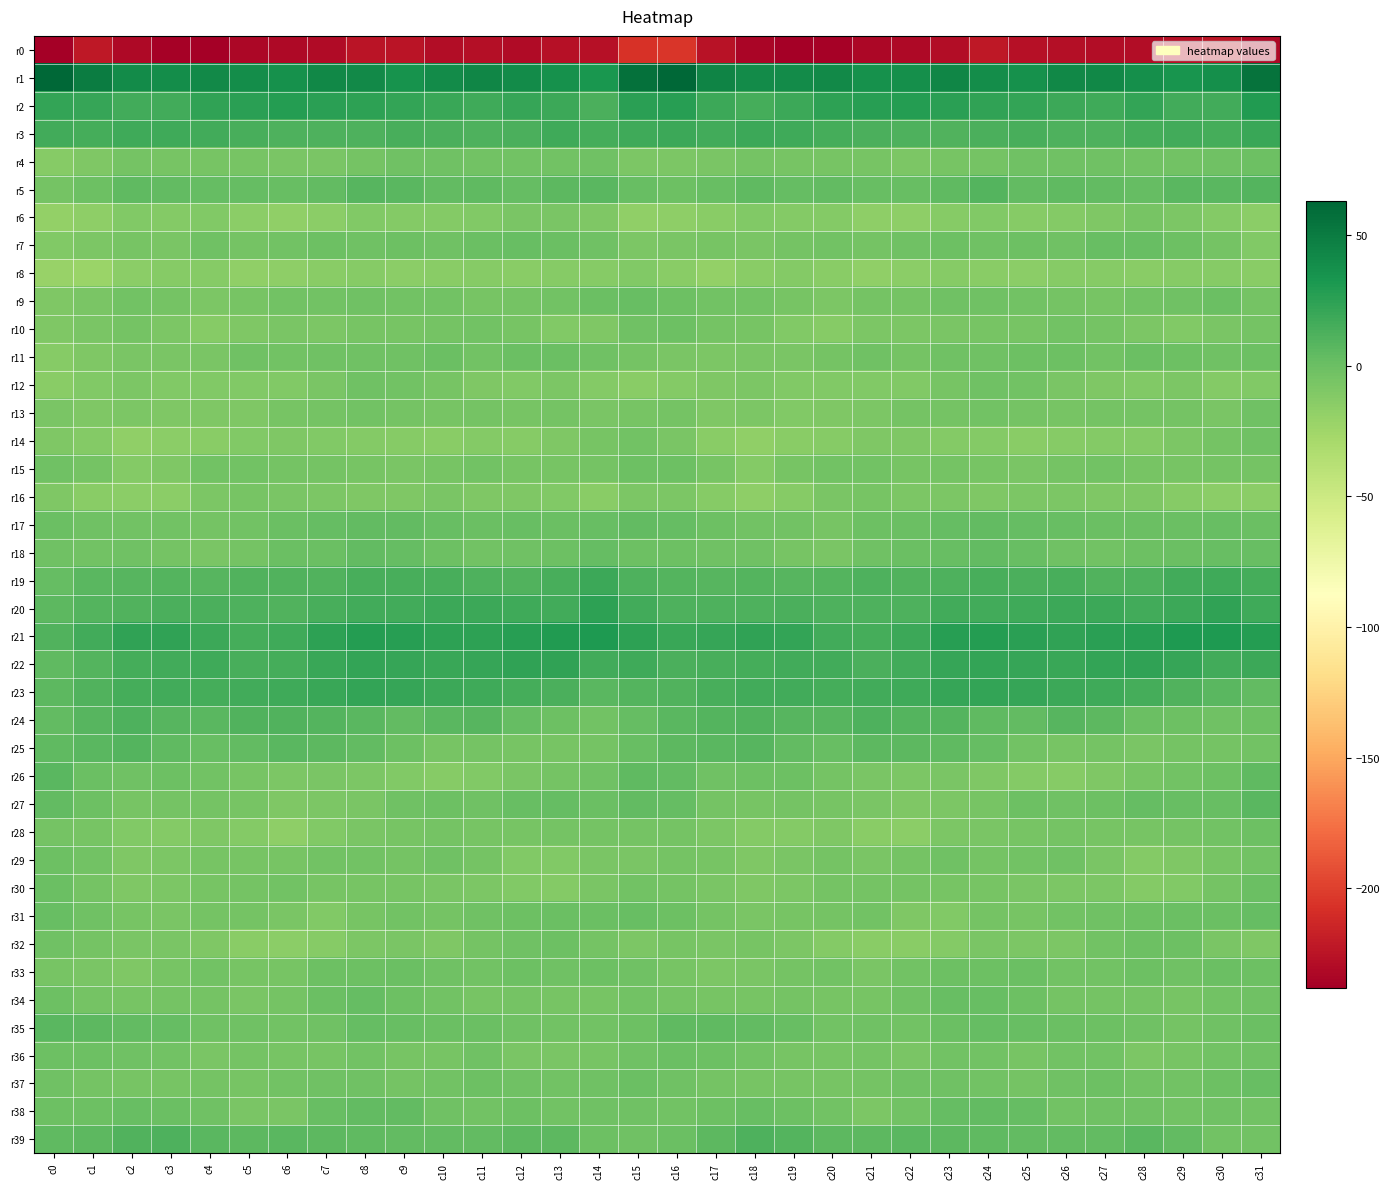

Reading left to right, transcribe all the data shown in this chart.

r0: c0=-237.6	c1=-222.0	c2=-231.7	c3=-236.6	c4=-238.1	c5=-233.3	c6=-231.4	c7=-230.9	c8=-224.2	c9=-224.0	c10=-228.7	c11=-228.0	c12=-230.2	c13=-227.4	c14=-226.9	c15=-206.6	c16=-204.7	c17=-226.3	c18=-233.6	c19=-237.8	c20=-236.2	c21=-232.7	c22=-231.0	c23=-229.5	c24=-222.0	c25=-227.0	c26=-228.1	c27=-228.8	c28=-229.4	c29=-227.1	c30=-223.6	c31=-232.0
r1: c0=62.9	c1=49.2	c2=40.5	c3=38.4	c4=41.6	c5=38.4	c6=36.2	c7=42.1	c8=41.1	c9=35.6	c10=40.1	c11=43.4	c12=39.5	c13=36.1	c14=33.1	c15=56.8	c16=61.8	c17=44.1	c18=39.5	c19=39.4	c20=41.5	c21=36.4	c22=37.6	c23=43.7	c24=38.4	c25=36.2	c26=42.4	c27=42.5	c28=38.0	c29=34.6	c30=37.6	c31=55.1
r2: c0=22.7	c1=20.8	c2=16.7	c3=16.2	c4=24.0	c5=26.3	c6=28.1	c7=26.4	c8=24.4	c9=22.5	c10=20.2	c11=17.2	c12=21.6	c13=19.3	c14=13.4	c15=26.2	c16=26.9	c17=19.4	c18=15.5	c19=18.9	c20=25.2	c21=27.5	c22=27.8	c23=25.4	c24=23.7	c25=22.1	c26=18.7	c27=18.1	c28=22.2	c29=16.4	c30=16.5	c31=28.9
r3: c0=16.9	c1=15.8	c2=18.0	c3=18.2	c4=16.6	c5=14.4	c6=11.5	c7=11.3	c8=11.3	c9=14.3	c10=12.9	c11=12.1	c12=13.4	c13=17.5	c14=14.8	c15=17.4	c16=19.3	c17=16.9	c18=18.8	c19=17.4	c20=15.7	c21=13.4	c22=11.2	c23=10.8	c24=12.5	c25=14.3	c26=12.2	c27=12.0	c28=15.3	c29=17.0	c30=15.4	c31=19.9
r4: c0=-12.9	c1=-9.1	c2=-4.9	c3=-5.8	c4=-6.4	c5=-5.9	c6=-7.3	c7=-7.2	c8=-5.0	c9=-2.8	c10=-2.1	c11=-2.9	c12=-3.2	c13=-3.4	c14=-2.8	c15=-7.7	c16=-8.8	c17=-6.6	c18=-4.8	c19=-6.2	c20=-6.1	c21=-6.3	c22=-7.9	c23=-6.3	c24=-4.1	c25=-2.6	c26=-2.4	c27=-2.8	c28=-3.6	c29=-3.0	c30=-2.7	c31=-1.4
r5: c0=-4.3	c1=-1.6	c2=5.1	c3=3.0	c4=2.9	c5=2.3	c6=0.6	c7=3.0	c8=8.6	c9=6.9	c10=3.1	c11=5.0	c12=2.2	c13=5.7	c14=7.2	c15=1.6	c16=-1.2	c17=0.9	c18=5.2	c19=2.4	c20=3.6	c21=1.0	c22=1.2	c23=4.8	c24=9.6	c25=3.8	c26=4.4	c27=4.0	c28=2.9	c29=6.7	c30=7.6	c31=9.1
r6: c0=-18.8	c1=-16.3	c2=-10.6	c3=-12.2	c4=-10.9	c5=-15.0	c6=-17.0	c7=-14.8	c8=-10.7	c9=-12.0	c10=-12.3	c11=-11.1	c12=-7.0	c13=-6.9	c14=-9.4	c15=-17.7	c16=-16.5	c17=-14.2	c18=-10.7	c19=-11.4	c20=-12.3	c21=-16.2	c22=-16.7	c23=-12.9	c24=-10.7	c25=-12.9	c26=-11.7	c27=-10.0	c28=-6.2	c29=-7.7	c30=-11.9	c31=-15.5
r7: c0=-10.9	c1=-8.1	c2=-5.8	c3=-7.0	c4=-2.6	c5=-4.9	c6=-3.7	c7=-1.3	c8=-1.8	c9=-1.2	c10=-1.9	c11=-0.5	c12=1.7	c13=0.1	c14=-2.4	c15=-8.6	c16=-7.0	c17=-6.0	c18=-7.0	c19=-4.9	c20=-3.1	c21=-5.0	c22=-2.9	c23=-1.2	c24=-1.9	c25=-0.9	c26=-2.1	c27=0.8	c28=1.2	c29=-0.8	c30=-5.1	c31=-10.4
r8: c0=-20.8	c1=-22.6	c2=-15.3	c3=-13.4	c4=-12.4	c5=-17.5	c6=-15.9	c7=-13.6	c8=-12.4	c9=-15.8	c10=-13.6	c11=-13.4	c12=-13.7	c13=-13.3	c14=-12.8	c15=-11.1	c16=-13.6	c17=-18.9	c18=-14.4	c19=-12.3	c20=-14.2	c21=-17.7	c22=-15.2	c23=-12.6	c24=-13.8	c25=-15.2	c26=-13.4	c27=-13.4	c28=-13.5	c29=-13.4	c30=-13.0	c31=-13.9
r9: c0=-9.3	c1=-7.0	c2=-3.4	c3=-5.1	c4=-8.0	c5=-5.7	c6=-3.7	c7=-3.4	c8=-2.1	c9=-3.9	c10=-3.9	c11=-6.2	c12=-4.6	c13=-3.3	c14=-0.2	c15=1.6	c16=-1.1	c17=-3.4	c18=-3.7	c19=-6.3	c20=-7.9	c21=-4.2	c22=-4.4	c23=-2.5	c24=-2.9	c25=-3.7	c26=-4.9	c27=-5.7	c28=-3.9	c29=-2.6	c30=-0.3	c31=-4.7
r10: c0=-9.5	c1=-7.5	c2=-4.7	c3=-8.5	c4=-13.1	c5=-9.9	c6=-7.4	c7=-7.7	c8=-5.5	c9=-6.3	c10=-4.1	c11=-3.6	c12=-6.4	c13=-10.1	c14=-8.9	c15=-1.8	c16=-1.6	c17=-4.2	c18=-5.6	c19=-10.3	c20=-12.8	c21=-8.1	c22=-8.1	c23=-6.7	c24=-5.8	c25=-6.0	c26=-3.6	c27=-4.4	c28=-7.7	c29=-10.6	c30=-7.2	c31=-4.3
r11: c0=-13.4	c1=-9.1	c2=-7.6	c3=-7.1	c4=-6.7	c5=-2.6	c6=-3.4	c7=-2.9	c8=-2.3	c9=-2.6	c10=-0.1	c11=-3.7	c12=-0.5	c13=0.4	c14=-2.5	c15=-4.3	c16=-6.7	c17=-7.7	c18=-6.9	c19=-7.4	c20=-5.1	c21=-2.1	c22=-4.1	c23=-2.0	c24=-2.8	c25=-1.4	c26=-1.4	c27=-3.5	c28=0.6	c29=-0.7	c30=-2.2	c31=-0.6
r12: c0=-14.4	c1=-10.5	c2=-7.8	c3=-10.6	c4=-10.0	c5=-10.6	c6=-11.0	c7=-7.5	c8=-2.9	c9=-3.2	c10=-6.1	c11=-8.9	c12=-10.6	c13=-8.8	c14=-11.2	c15=-14.6	c16=-12.2	c17=-9.0	c18=-8.5	c19=-10.9	c20=-10.2	c21=-10.8	c22=-10.6	c23=-5.3	c24=-2.5	c25=-3.9	c26=-7.4	c27=-9.8	c28=-10.4	c29=-8.6	c30=-12.1	c31=-10.2
r13: c0=-7.3	c1=-9.0	c2=-8.3	c3=-9.9	c4=-9.8	c5=-9.0	c6=-5.5	c7=-4.2	c8=-4.0	c9=-4.3	c10=-5.9	c11=-4.9	c12=-5.4	c13=-4.1	c14=-7.0	c15=-5.6	c16=-5.1	c17=-9.6	c18=-8.2	c19=-10.4	c20=-9.7	c21=-7.9	c22=-4.9	c23=-4.1	c24=-4.0	c25=-5.0	c26=-5.6	c27=-5.1	c28=-4.8	c29=-4.6	c30=-6.9	c31=-2.0
r14: c0=-9.7	c1=-11.6	c2=-17.8	c3=-15.5	c4=-14.2	c5=-10.4	c6=-9.5	c7=-10.3	c8=-12.3	c9=-12.6	c10=-13.9	c11=-11.3	c12=-12.7	c13=-9.8	c14=-6.3	c15=-3.8	c16=-6.5	c17=-14.3	c18=-17.8	c19=-14.5	c20=-13.3	c21=-9.7	c22=-9.7	c23=-11.4	c24=-12.1	c25=-13.6	c26=-12.9	c27=-11.8	c28=-11.9	c29=-8.2	c30=-4.9	c31=-2.3
r15: c0=-2.7	c1=-5.0	c2=-11.2	c3=-8.9	c4=-3.7	c5=-3.4	c6=-4.8	c7=-4.9	c8=-5.5	c9=-7.2	c10=-6.2	c11=-3.4	c12=-5.6	c13=-5.7	c14=-4.6	c15=-1.1	c16=-1.4	c17=-6.4	c18=-12.0	c19=-6.1	c20=-3.4	c21=-3.7	c22=-5.3	c23=-5.1	c24=-6.0	c25=-7.5	c26=-4.8	c27=-3.8	c28=-5.9	c29=-5.3	c30=-4.6	c31=-4.8
r16: c0=-9.1	c1=-14.1	c2=-15.8	c3=-15.0	c4=-8.6	c5=-6.4	c6=-7.2	c7=-8.0	c8=-9.5	c9=-9.6	c10=-7.0	c11=-9.4	c12=-9.3	c13=-11.1	c14=-14.2	c15=-7.9	c16=-8.3	c17=-13.3	c18=-16.6	c19=-12.4	c20=-7.2	c21=-6.1	c22=-8.5	c23=-8.2	c24=-9.9	c25=-8.6	c26=-7.7	c27=-10.0	c28=-9.3	c29=-12.7	c30=-14.7	c31=-15.2
r17: c0=0.5	c1=-1.9	c2=-3.2	c3=-3.6	c4=-4.9	c5=-3.4	c6=-0.2	c7=1.9	c8=3.0	c9=3.1	c10=1.6	c11=-0.5	c12=0.7	c13=-0.1	c14=1.2	c15=3.5	c16=2.9	c17=-1.1	c18=-3.9	c19=-3.4	c20=-5.6	c21=-1.4	c22=-0.2	c23=2.9	c24=3.0	c25=2.5	c26=0.9	c27=-0.5	c28=0.5	c29=0.2	c30=1.0	c31=0.4
r18: c0=-2.5	c1=-3.2	c2=-2.5	c3=-4.3	c4=-7.2	c5=-4.3	c6=-0.2	c7=-0.1	c8=3.7	c9=2.7	c10=-1.5	c11=-3.8	c12=-2.3	c13=-0.9	c14=1.8	c15=-1.0	c16=-0.7	c17=-2.4	c18=-2.2	c19=-5.9	c20=-6.8	c21=-2.7	c22=0.2	c23=1.0	c24=4.1	c25=1.0	c26=-2.5	c27=-3.7	c28=-1.5	c29=-0.1	c30=1.4	c31=1.1
r19: c0=2.7	c1=7.6	c2=8.7	c3=9.9	c4=8.4	c5=10.8	c6=10.8	c7=10.0	c8=13.9	c9=13.6	c10=13.9	c11=11.7	c12=10.5	c13=14.2	c14=18.4	c15=12.0	c16=9.9	c17=8.7	c18=10.0	c19=8.8	c20=9.1	c21=11.4	c22=10.1	c23=11.2	c24=14.3	c25=13.3	c26=13.6	c27=10.6	c28=11.8	c29=15.9	c30=17.3	c31=15.1
r20: c0=6.4	c1=9.3	c2=11.1	c3=13.2	c4=12.9	c5=11.4	c6=11.0	c7=14.3	c8=16.9	c9=16.9	c10=18.9	c11=18.9	c12=17.3	c13=16.3	c14=24.7	c15=16.0	c16=12.3	c17=11.2	c18=11.9	c19=13.5	c20=12.3	c21=11.3	c22=11.3	c23=16.0	c24=17.0	c25=17.2	c26=19.1	c27=18.9	c28=15.9	c29=19.2	c30=24.1	c31=17.5
r21: c0=10.8	c1=17.1	c2=23.8	c3=23.3	c4=18.8	c5=15.4	c6=17.1	c7=24.3	c8=28.3	c9=27.4	c10=24.3	c11=24.8	c12=27.0	c13=28.9	c14=31.1	c15=25.1	c16=19.7	c17=21.6	c18=24.0	c19=22.1	c20=17.1	c21=15.5	c22=18.9	c23=26.6	c24=28.5	c25=26.2	c26=23.8	c27=25.9	c28=27.4	c29=30.0	c30=30.7	c31=28.0
r22: c0=4.3	c1=9.0	c2=15.5	c3=16.0	c4=17.6	c5=13.9	c6=15.2	c7=20.4	c8=22.3	c9=21.6	c10=19.8	c11=21.5	c12=23.0	c13=23.3	c14=17.0	c15=17.8	c16=13.0	c17=13.6	c18=15.4	c19=17.1	c20=16.4	c21=13.3	c22=17.0	c23=21.5	c24=22.3	c25=21.1	c26=20.2	c27=22.2	c28=23.6	c29=21.4	c30=16.5	c31=19.2
r23: c0=5.9	c1=10.4	c2=15.7	c3=16.9	c4=15.2	c5=16.1	c6=17.7	c7=20.0	c8=22.0	c9=21.6	c10=19.0	c11=17.7	c12=15.8	c13=12.6	c14=6.8	c15=9.7	c16=10.1	c17=13.8	c18=16.2	c19=16.6	c20=14.7	c21=16.9	c22=18.0	c23=21.4	c24=22.0	c25=20.9	c26=18.3	c27=17.2	c28=14.9	c29=10.4	c30=6.7	c31=4.0
r24: c0=4.0	c1=7.7	c2=11.7	c3=8.6	c4=7.5	c5=10.2	c6=10.4	c7=9.4	c8=6.6	c9=3.6	c10=7.4	c11=7.8	c12=1.8	c13=-1.0	c14=-3.1	c15=2.8	c16=7.1	c17=10.0	c18=10.6	c19=8.0	c20=7.9	c21=11.3	c22=9.3	c23=9.2	c24=5.0	c25=4.0	c26=8.7	c27=5.7	c28=0.4	c29=-1.7	c30=-2.6	c31=-1.3
r25: c0=5.0	c1=7.2	c2=9.4	c3=5.2	c4=0.8	c5=3.7	c6=6.7	c7=5.3	c8=3.3	c9=-1.3	c10=-5.3	c11=-4.4	c12=-6.3	c13=-5.6	c14=-4.7	c15=1.3	c16=6.0	c17=7.2	c18=8.7	c19=3.1	c20=0.7	c21=6.0	c22=5.9	c23=4.9	c24=1.9	c25=-3.6	c26=-5.3	c27=-4.5	c28=-6.7	c29=-4.7	c30=-4.4	c31=-2.9
r26: c0=6.5	c1=0.2	c2=-2.0	c3=-1.4	c4=-3.4	c5=-6.3	c6=-7.7	c7=-7.5	c8=-8.1	c9=-10.3	c10=-12.6	c11=-10.5	c12=-7.4	c13=-5.0	c14=-2.7	c15=4.6	c16=3.5	c17=-2.9	c18=-1.5	c19=-1.6	c20=-5.1	c21=-6.6	c22=-8.1	c23=-7.1	c24=-9.1	c25=-11.2	c26=-12.6	c27=-9.1	c28=-6.4	c29=-4.0	c30=-1.0	c31=4.4
r27: c0=3.6	c1=-1.5	c2=-5.3	c3=-4.6	c4=-5.3	c5=-6.3	c6=-9.5	c7=-8.5	c8=-6.8	c9=-2.5	c10=-1.5	c11=-2.8	c12=1.1	c13=2.0	c14=0.3	c15=3.5	c16=2.5	c17=-4.3	c18=-5.4	c19=-4.3	c20=-6.1	c21=-7.2	c22=-9.8	c23=-7.9	c24=-5.4	c25=-1.4	c26=-2.2	c27=-1.6	c28=2.0	c29=1.5	c30=1.1	c31=6.7
r28: c0=-4.7	c1=-6.3	c2=-10.4	c3=-11.6	c4=-9.8	c5=-11.8	c6=-15.9	c7=-10.1	c8=-7.5	c9=-6.2	c10=-5.1	c11=-5.5	c12=-6.0	c13=-5.2	c14=-4.2	c15=-4.2	c16=-4.8	c17=-7.9	c18=-11.4	c19=-11.2	c20=-9.7	c21=-14.1	c22=-14.8	c23=-8.2	c24=-7.2	c25=-5.5	c26=-5.2	c27=-5.6	c28=-6.0	c29=-4.4	c30=-4.1	c31=-1.0
r29: c0=-1.7	c1=-3.9	c2=-9.6	c3=-7.8	c4=-5.4	c5=-5.7	c6=-6.2	c7=-3.6	c8=-3.9	c9=-4.7	c10=-2.7	c11=-4.6	c12=-10.5	c13=-10.7	c14=-7.1	c15=-6.5	c16=-4.4	c17=-6.2	c18=-9.7	c19=-7.1	c20=-4.7	c21=-6.8	c22=-5.2	c23=-2.9	c24=-4.4	c25=-4.0	c26=-2.7	c27=-6.6	c28=-11.8	c29=-9.2	c30=-6.3	c31=-3.7
r30: c0=-0.5	c1=-4.7	c2=-9.3	c3=-8.1	c4=-6.1	c5=-4.6	c6=-3.7	c7=-5.5	c8=-5.5	c9=-5.8	c10=-7.4	c11=-8.1	c12=-10.3	c13=-11.8	c14=-6.6	c15=-3.9	c16=-4.7	c17=-7.1	c18=-9.5	c19=-7.6	c20=-4.9	c21=-4.4	c22=-4.2	c23=-5.7	c24=-5.3	c25=-6.5	c26=-7.7	c27=-8.4	c28=-11.6	c29=-10.4	c30=-4.2	c31=-0.3
r31: c0=0.8	c1=-2.3	c2=-5.9	c3=-6.9	c4=-5.1	c5=-4.4	c6=-7.0	c7=-11.0	c8=-6.3	c9=-4.1	c10=-5.1	c11=-2.8	c12=-1.1	c13=-0.3	c14=-0.5	c15=1.0	c16=-0.7	c17=-4.2	c18=-7.0	c19=-6.1	c20=-5.1	c21=-4.1	c22=-9.4	c23=-10.2	c24=-4.1	c25=-5.4	c26=-4.0	c27=-2.2	c28=-0.8	c29=-0.1	c30=-0.1	c31=1.8
r32: c0=-2.7	c1=-5.1	c2=-6.9	c3=-6.7	c4=-9.7	c5=-13.6	c6=-14.8	c7=-12.5	c8=-8.4	c9=-6.7	c10=-9.6	c11=-4.5	c12=-2.3	c13=-0.8	c14=-5.1	c15=-8.1	c16=-5.6	c17=-7.4	c18=-6.2	c19=-7.6	c20=-11.5	c21=-13.9	c22=-14.4	c23=-11.4	c24=-6.5	c25=-8.6	c26=-8.0	c27=-3.5	c28=-1.5	c29=-1.5	c30=-6.8	c31=-9.1
r33: c0=-6.2	c1=-7.0	c2=-8.8	c3=-5.7	c4=-3.4	c5=-6.2	c6=-5.3	c7=-1.4	c8=-1.4	c9=0.3	c10=-2.4	c11=-3.5	c12=-1.7	c13=-1.8	c14=-1.5	c15=-2.3	c16=-6.3	c17=-8.7	c18=-7.6	c19=-4.9	c20=-3.9	c21=-6.6	c22=-3.6	c23=-1.3	c24=-1.0	c25=-0.1	c26=-3.3	c27=-3.1	c28=-1.1	c29=-2.1	c30=-0.1	c31=-1.0
r34: c0=-1.5	c1=-4.8	c2=-6.0	c3=-4.9	c4=-4.6	c5=-6.6	c6=-4.1	c7=0.0	c8=2.0	c9=-0.6	c10=-3.5	c11=-5.8	c12=-4.2	c13=-5.9	c14=-5.4	c15=-3.7	c16=-5.3	c17=-5.3	c18=-5.8	c19=-4.3	c20=-5.5	c21=-6.4	c22=-2.7	c23=1.6	c24=0.9	c25=-1.5	c26=-5.0	c27=-4.9	c28=-4.6	c29=-6.2	c30=-3.2	c31=-1.9
r35: c0=7.3	c1=5.5	c2=3.2	c3=2.6	c4=-2.2	c5=-2.6	c6=-2.9	c7=-2.2	c8=2.0	c9=1.7	c10=0.2	c11=-0.6	c12=-2.0	c13=-3.6	c14=-4.0	c15=-0.6	c16=4.8	c17=5.0	c18=3.1	c19=1.2	c20=-3.0	c21=-2.4	c22=-3.4	c23=-0.6	c24=2.2	c25=1.4	c26=-0.4	c27=-0.6	c28=-2.7	c29=-4.1	c30=-1.9	c31=-0.5
r36: c0=-1.1	c1=-0.6	c2=-2.9	c3=-4.0	c4=-6.9	c5=-4.7	c6=-5.8	c7=-5.5	c8=-3.1	c9=-5.5	c10=-5.3	c11=-2.5	c12=-6.9	c13=-6.9	c14=-5.8	c15=-2.7	c16=0.0	c17=-1.0	c18=-3.0	c19=-5.5	c20=-6.3	c21=-4.4	c22=-6.8	c23=-3.9	c24=-3.8	c25=-6.1	c26=-3.9	c27=-3.4	c28=-7.8	c29=-6.4	c30=-3.9	c31=-1.8
r37: c0=-2.9	c1=-4.3	c2=-5.4	c3=-5.6	c4=-5.2	c5=-5.6	c6=-3.0	c7=-2.3	c8=-2.7	c9=-4.5	c10=-3.7	c11=-1.5	c12=-2.4	c13=-3.9	c14=-2.3	c15=0.3	c16=-2.5	c17=-4.9	c18=-5.6	c19=-5.7	c20=-5.5	c21=-4.9	c22=-2.7	c23=-2.2	c24=-3.6	c25=-4.5	c26=-2.5	c27=-1.7	c28=-3.1	c29=-3.6	c30=-0.6	c31=1.6
r38: c0=-0.9	c1=-1.2	c2=1.0	c3=-0.3	c4=-2.1	c5=-6.5	c6=-6.6	c7=0.7	c8=3.2	c9=3.7	c10=-2.4	c11=-3.5	c12=-1.4	c13=-3.2	c14=-2.8	c15=-2.3	c16=-3.4	c17=-1.3	c18=1.0	c19=-1.4	c20=-3.2	c21=-8.0	c22=-4.0	c23=2.2	c24=3.7	c25=2.3	c26=-4.1	c27=-2.4	c28=-2.0	c29=-3.1	c30=-2.7	c31=-3.1
r39: c0=4.2	c1=5.9	c2=10.9	c3=11.5	c4=7.0	c5=5.7	c6=6.7	c7=6.2	c8=4.5	c9=3.7	c10=3.6	c11=3.6	c12=6.2	c13=5.5	c14=-1.3	c15=-2.6	c16=-0.4	c17=6.2	c18=12.2	c19=9.8	c20=6.1	c21=6.2	c22=6.8	c23=5.4	c24=4.2	c25=3.7	c26=3.5	c27=4.0	c28=6.8	c29=3.1	c30=-3.1	c31=-3.3